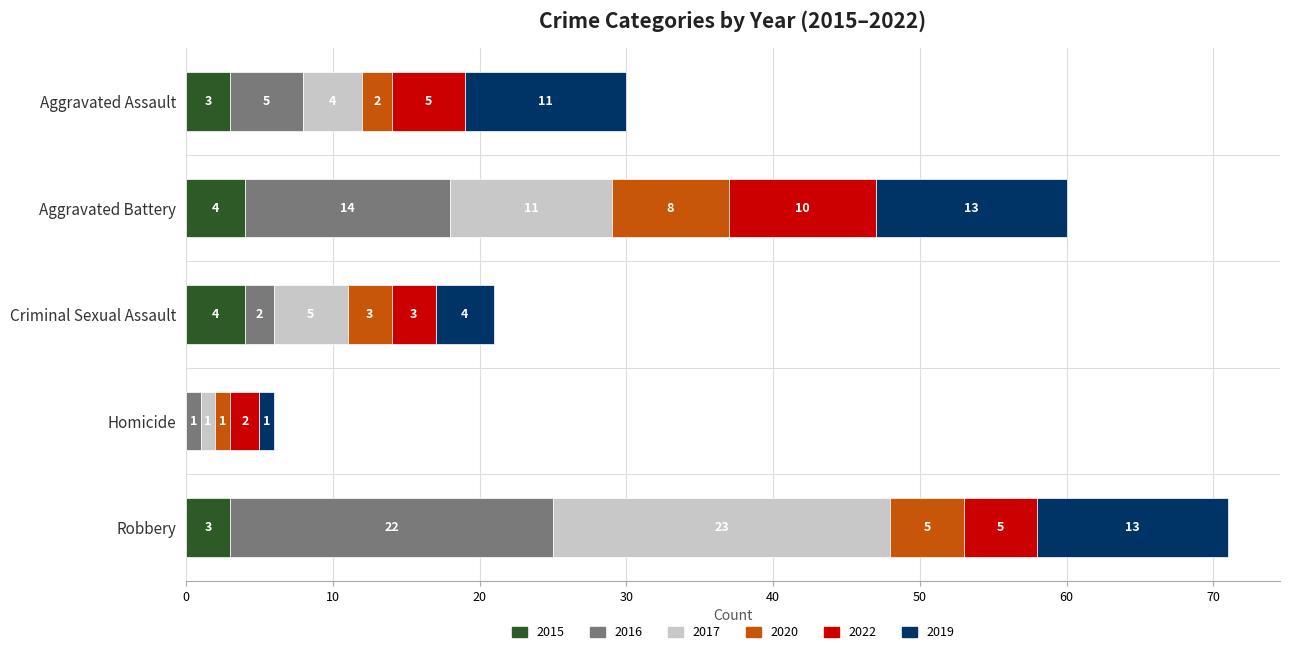

What is the approximate value of 2015 at Robbery?

3